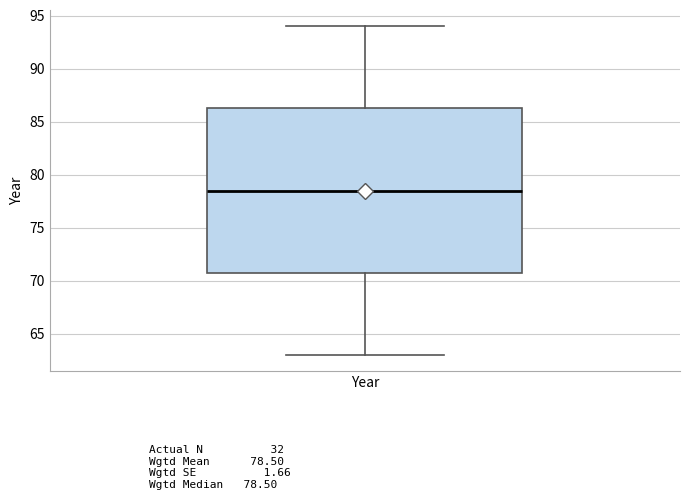

Read this box plot against the y-axis: the position of the median line, the range covered by the box, and the ends of both whiskers. The values are not printed on the chart, so give them approximately, as read against the axis.

median 78.5, box 71.0 to 86.5, whiskers 63.0 to 94.0